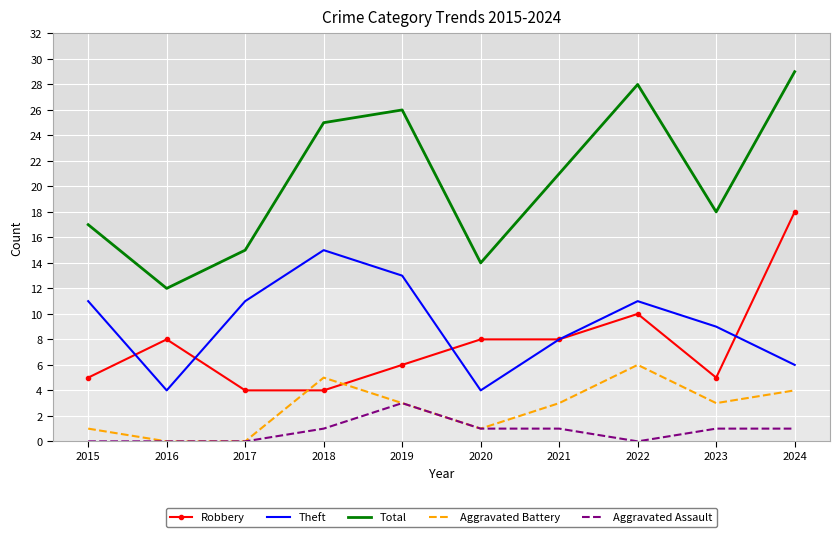

True or false: Robbery and Total intersect in this chart.

False